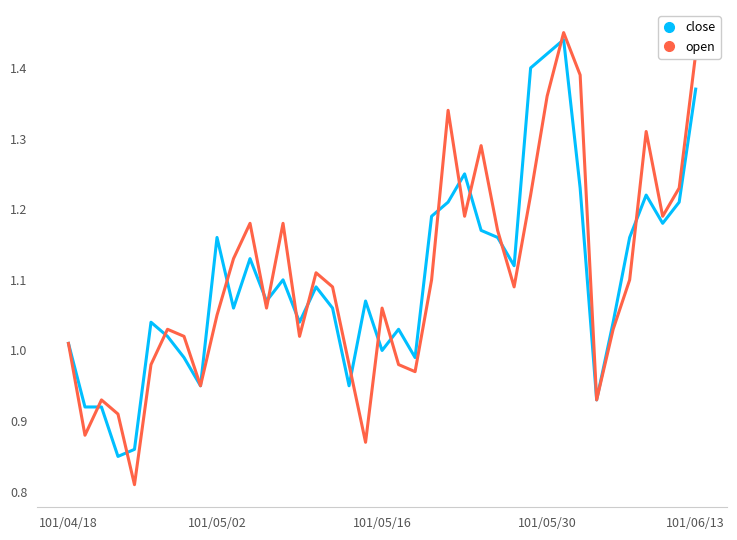

What is the difference between the maximum and minimum values in the open series?

0.6